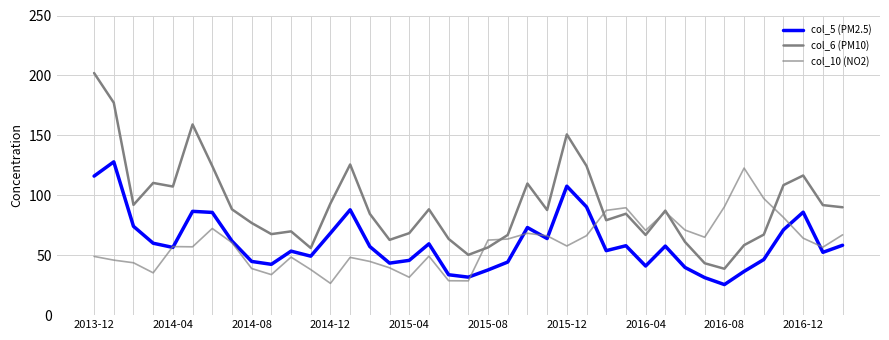

How many lines are shown in the chart?

3